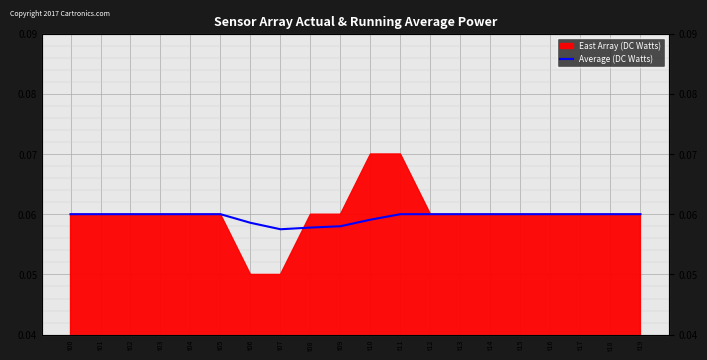

Which category has the lowest value across all series?

t07